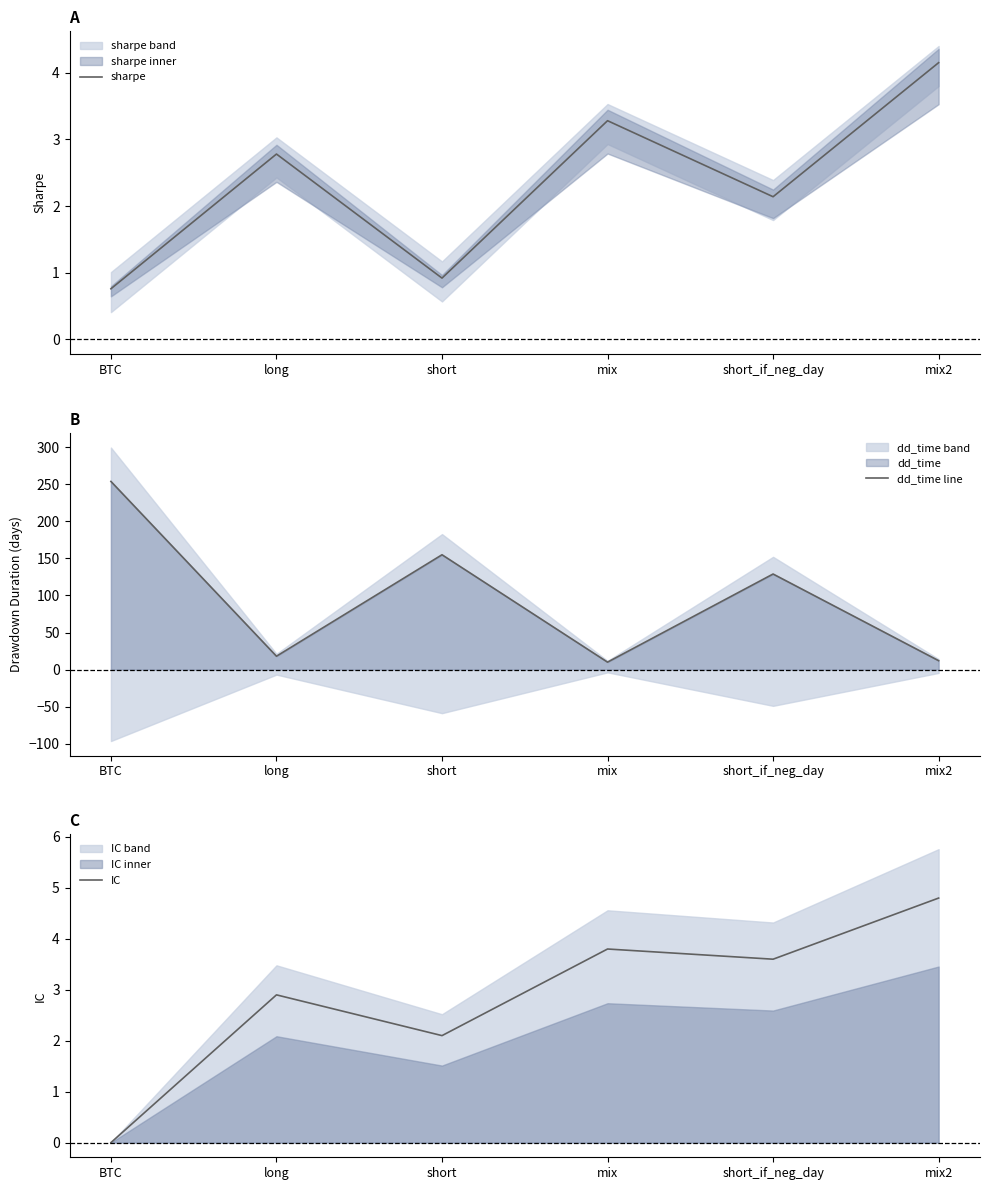

What is the value of the dd_time line point at the 6th from the left?

12.0